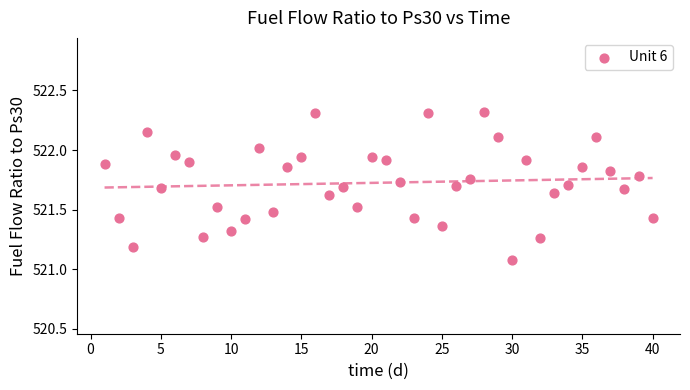

What Y value in the scatter plot is closest to 521?

521.1